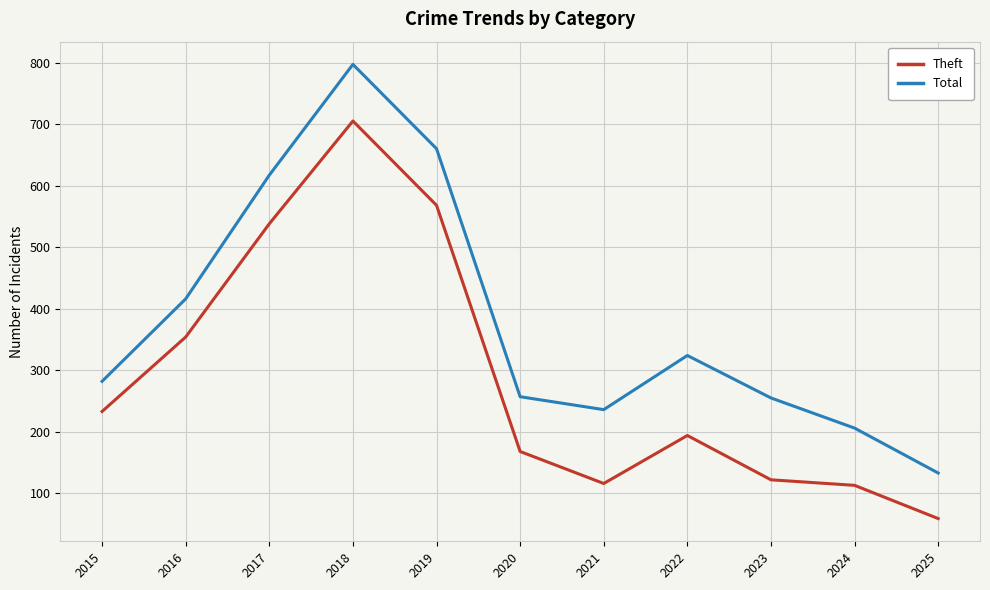

Between 2018 and 2023, which series saw the biggest shift?

Theft